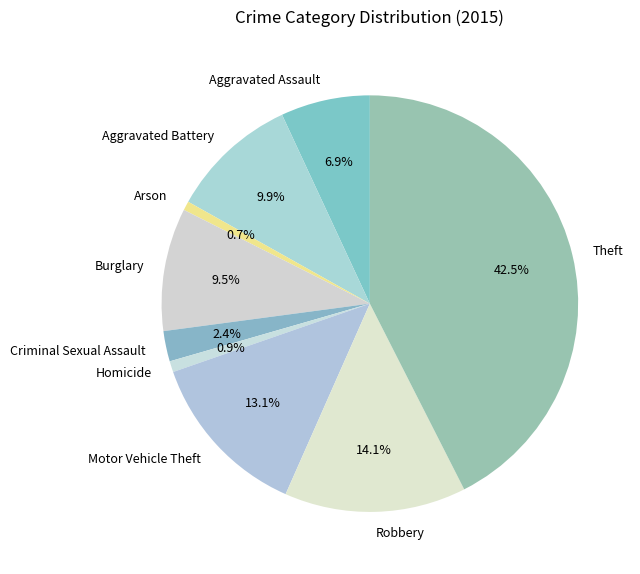

What percentage is NOT represented by Aggravated Assault?

93.1%